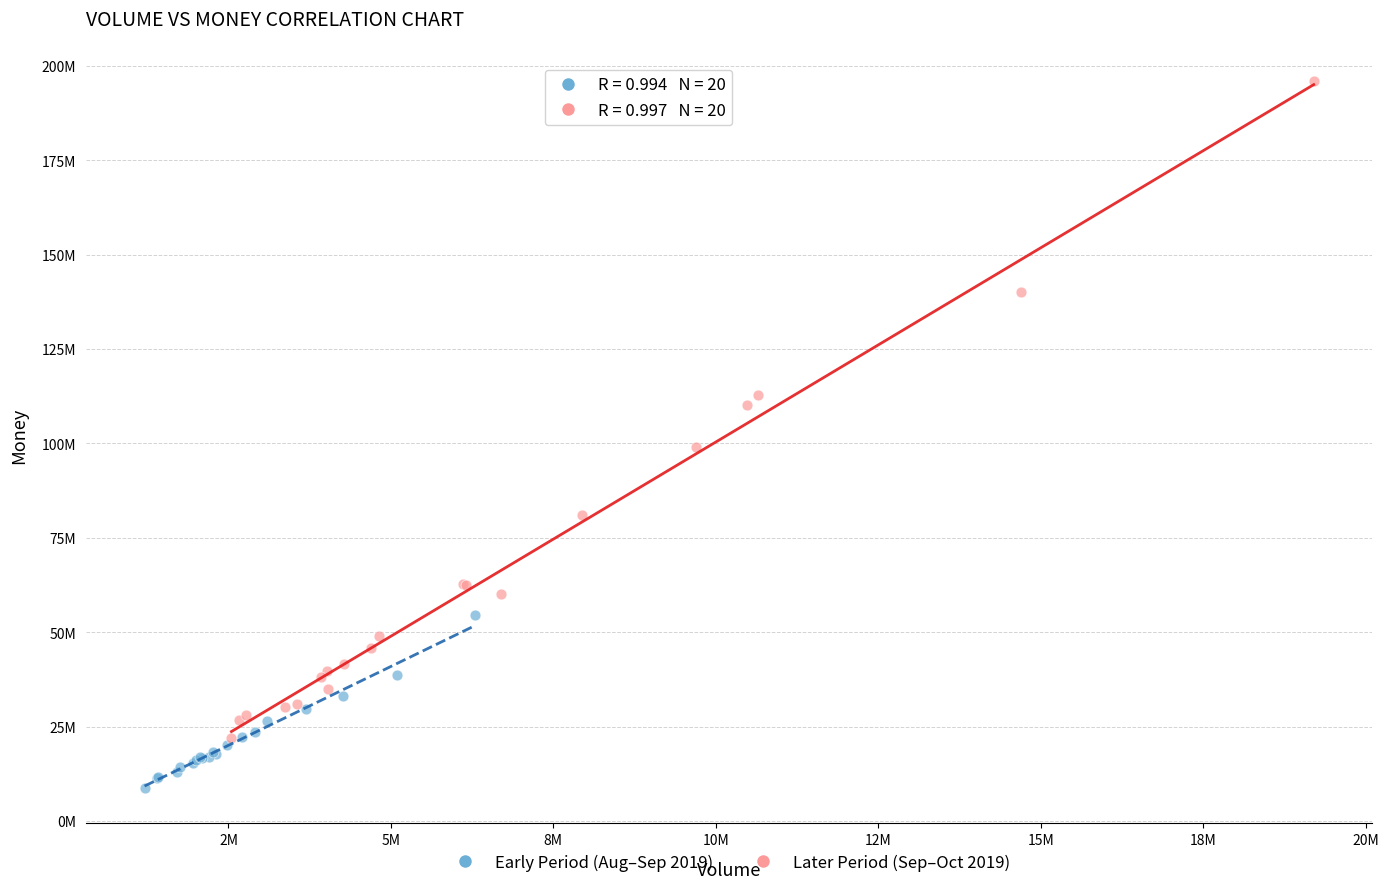

What are all the series names shown in the legend?

Early Period (Aug–Sep 2019), Later Period (Sep–Oct 2019)